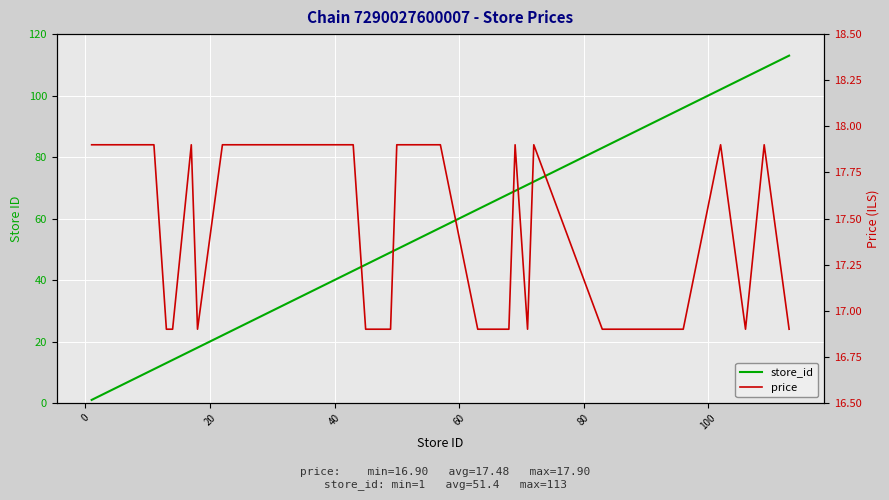

What is the difference between the maximum and second lowest values in the store_id series?

111.0